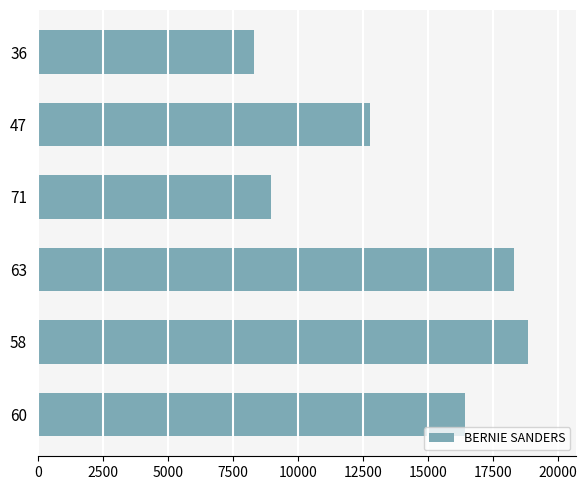

Reading top to bottom, transcribe all the data shown in this chart.

36=8282	47=12779	71=8953	63=18293	58=18822	60=16424